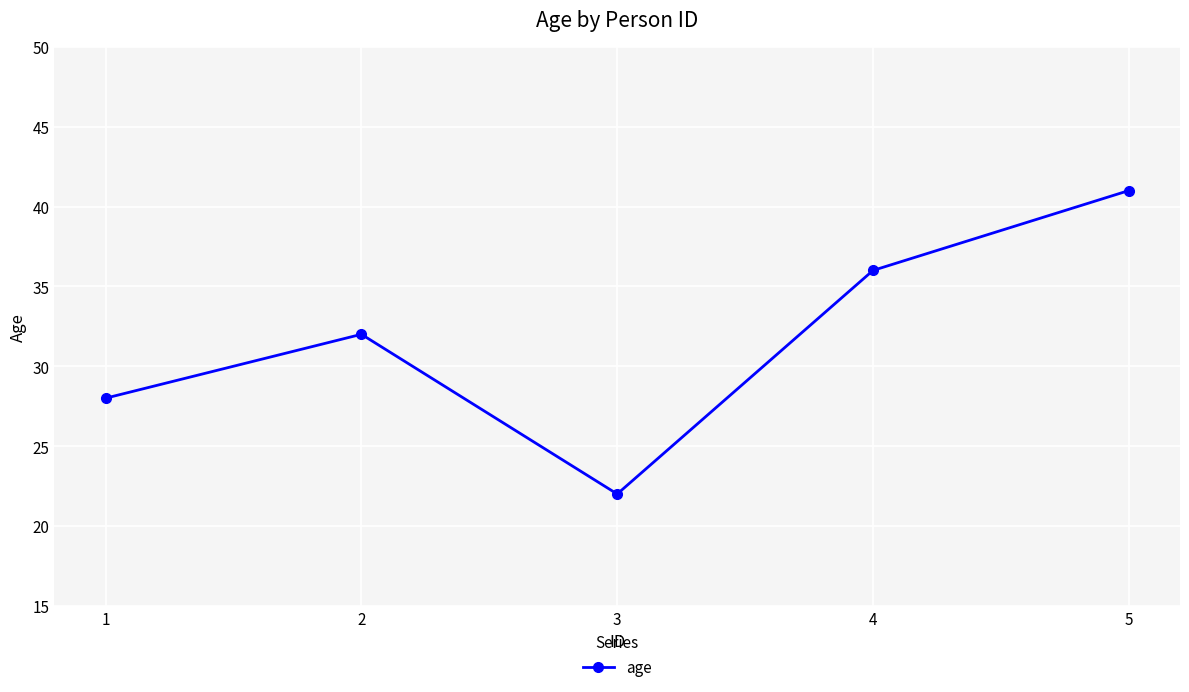

List the labels in order of value, largest first.

5, 4, 2, 1, 3